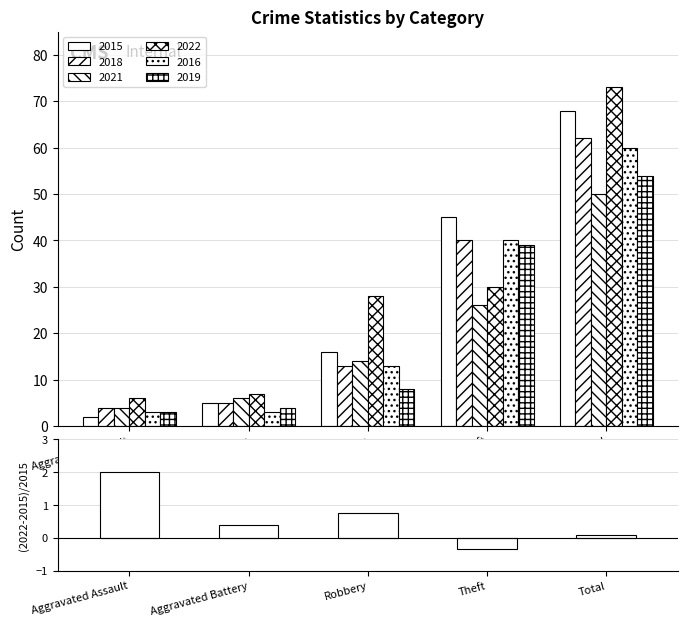

What is the sum of the values at Total and Theft?

-0.3